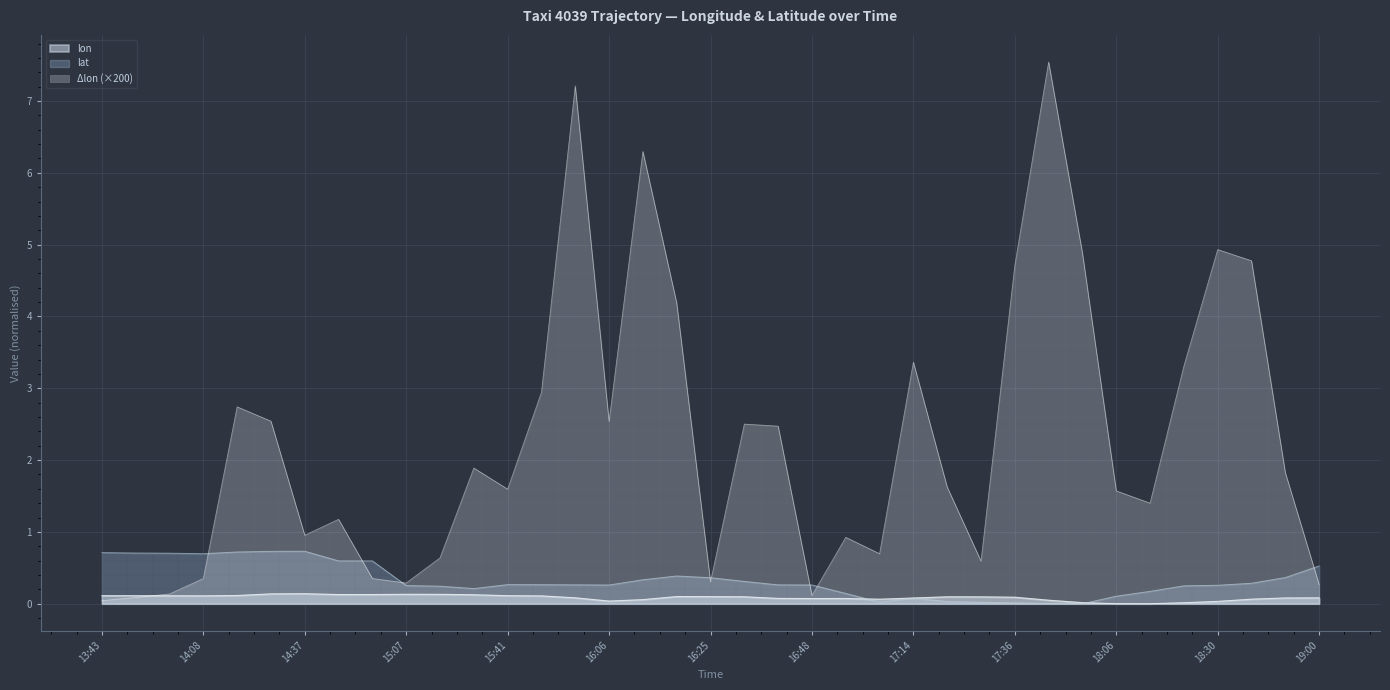

What is the difference between the lat values at 16:25 and 15:54?

0.1